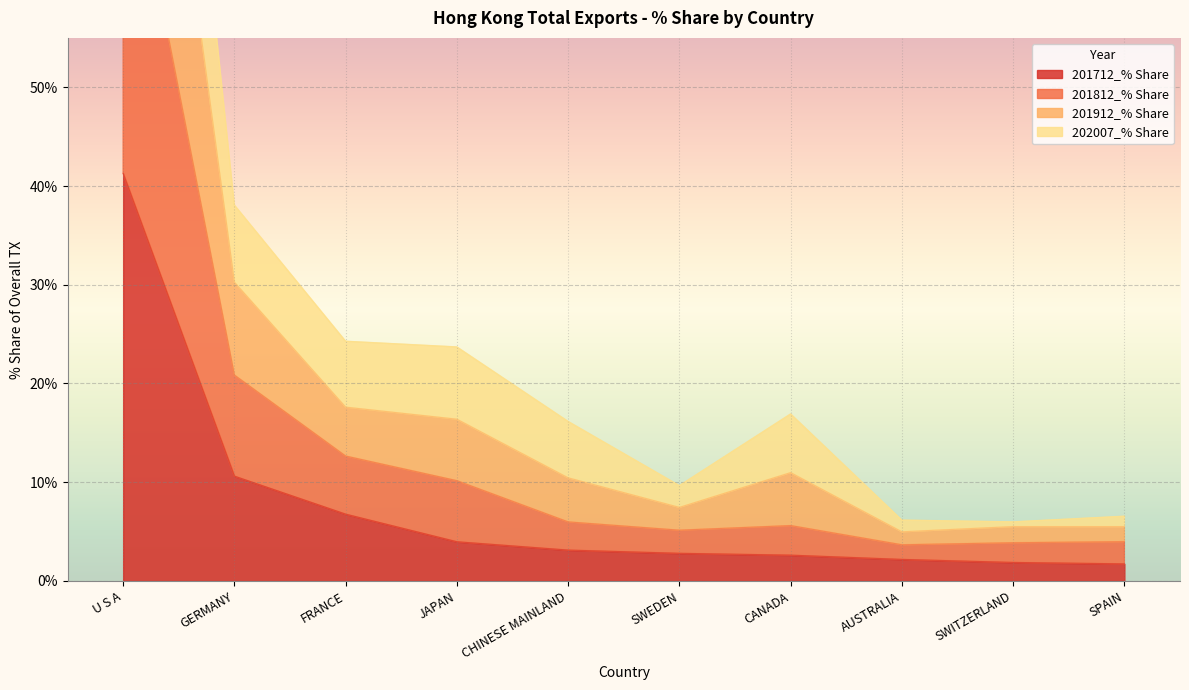

True or false: 201712_% Share has a value of 1.7 at SPAIN.

True